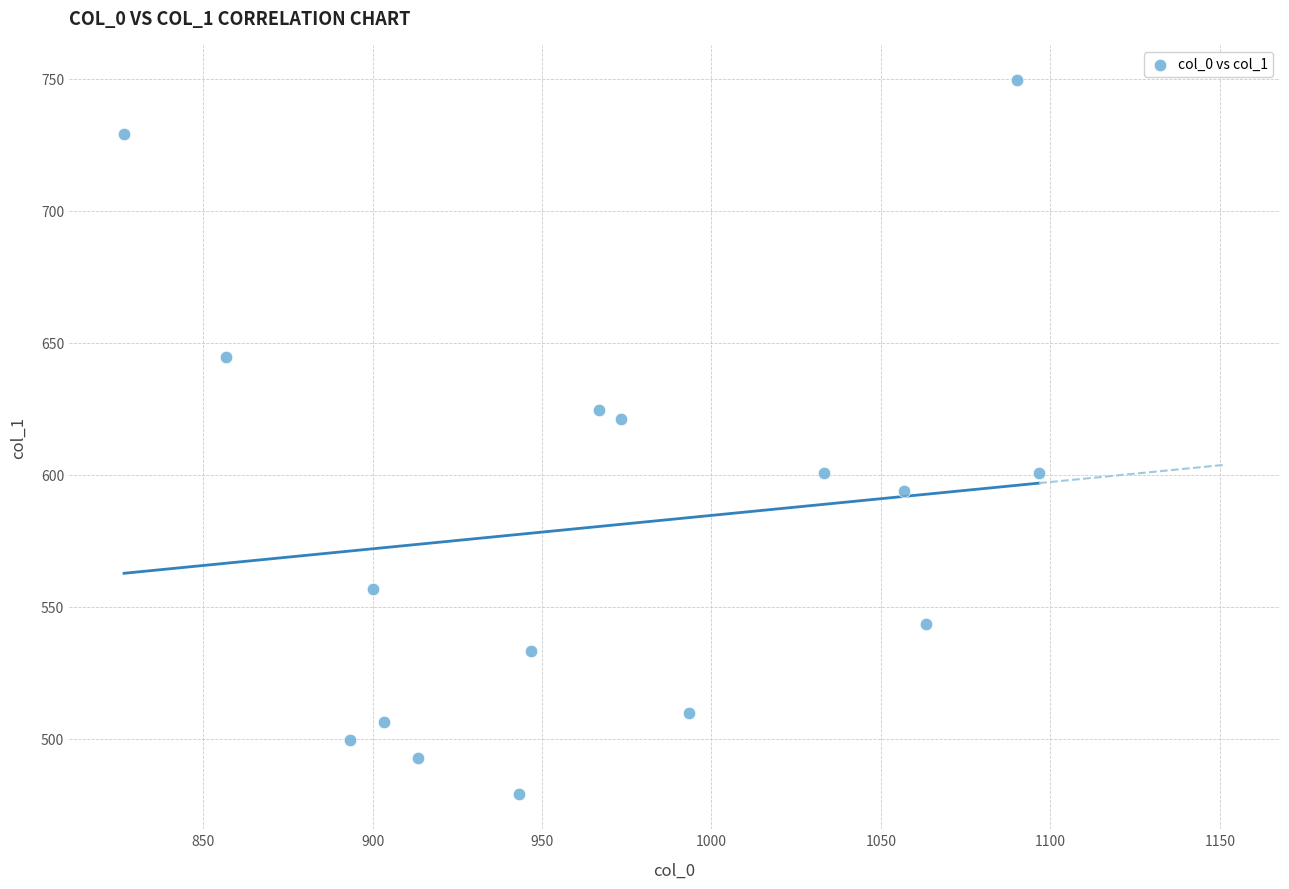

What is the range of Y values (max minus min)?

270.0